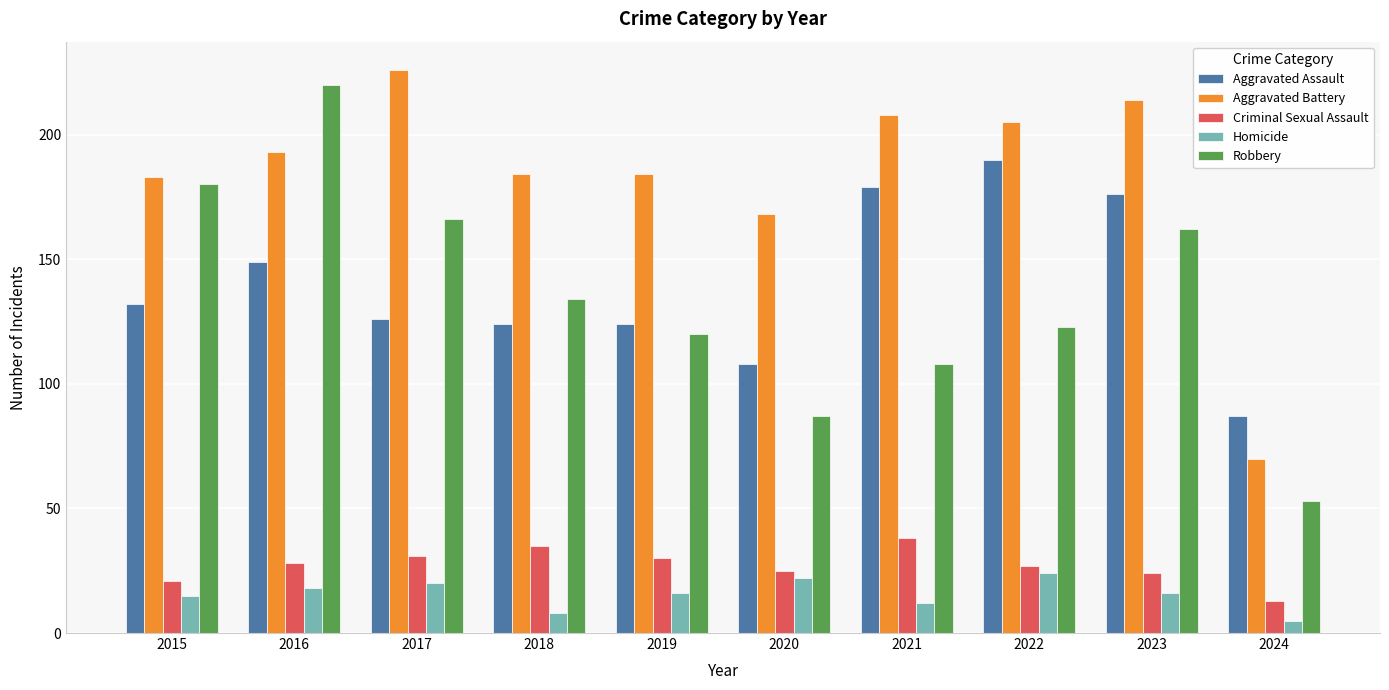

At which category does the chart reach its peak across all series?

2017